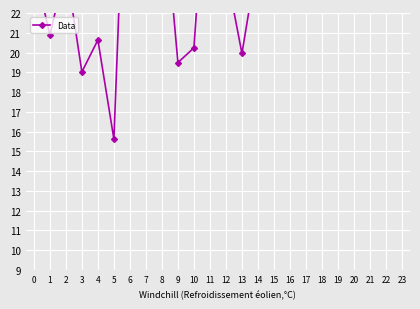

Rank the categories by value from lowest to highest.

5, 3, 9, 13, 10, 4, 1, 19, 12, 2, 0, 14, 15, 23, 8, 21, 11, 6, 7, 22, 18, 17, 20, 16